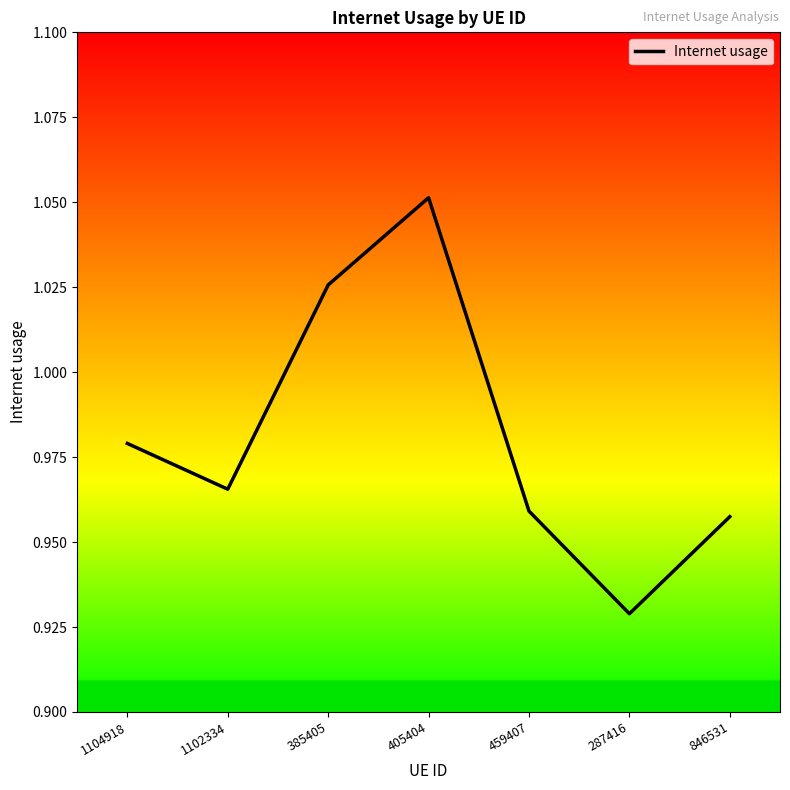

Which category has the highest value across all series?

405404